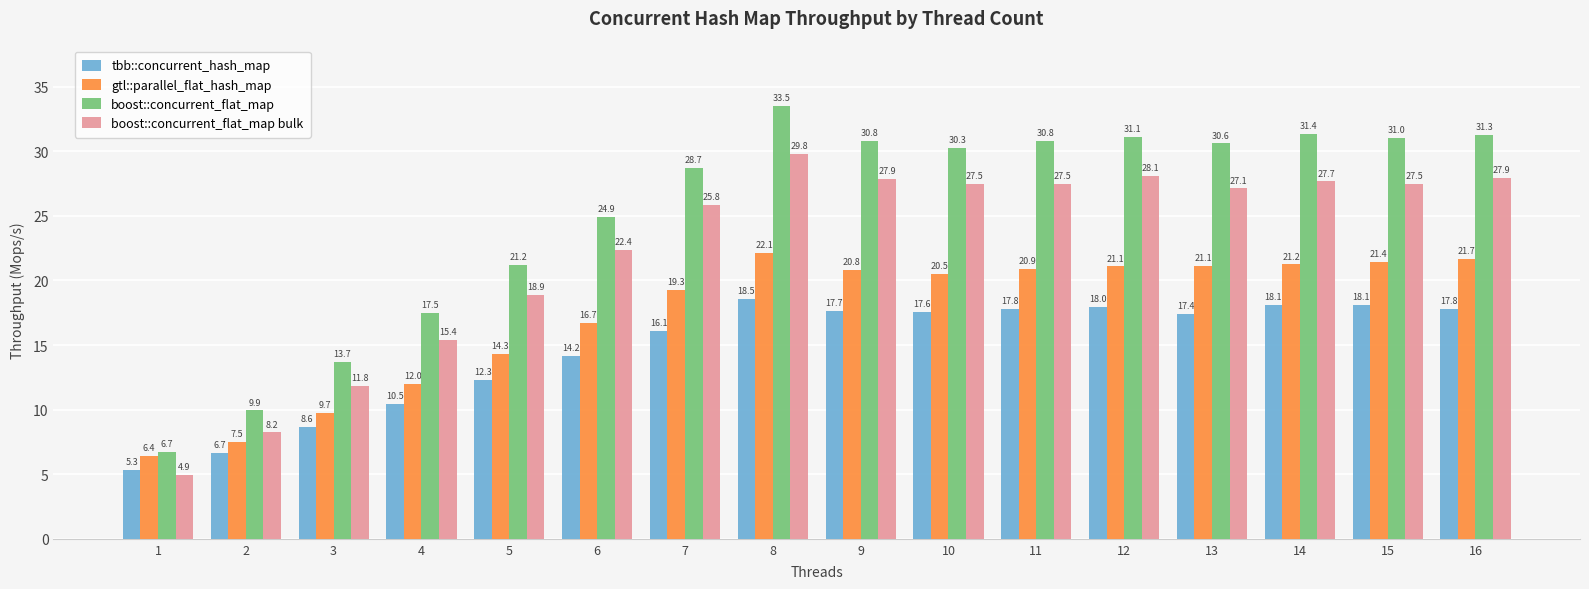

At which category is the sum across all series the highest?

8